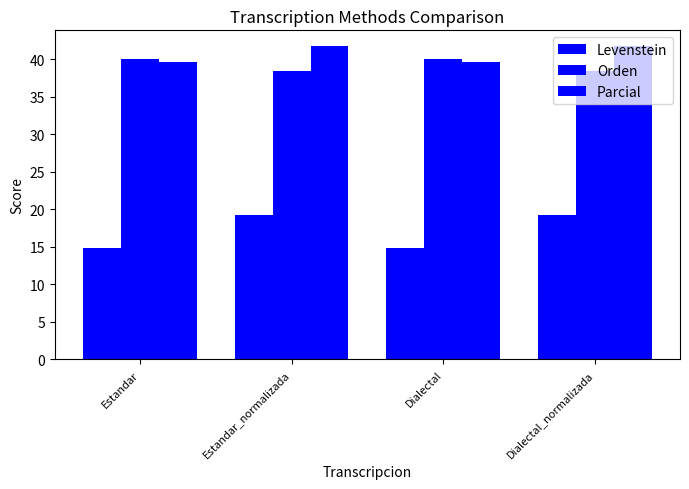

How many data points does each series have?

4